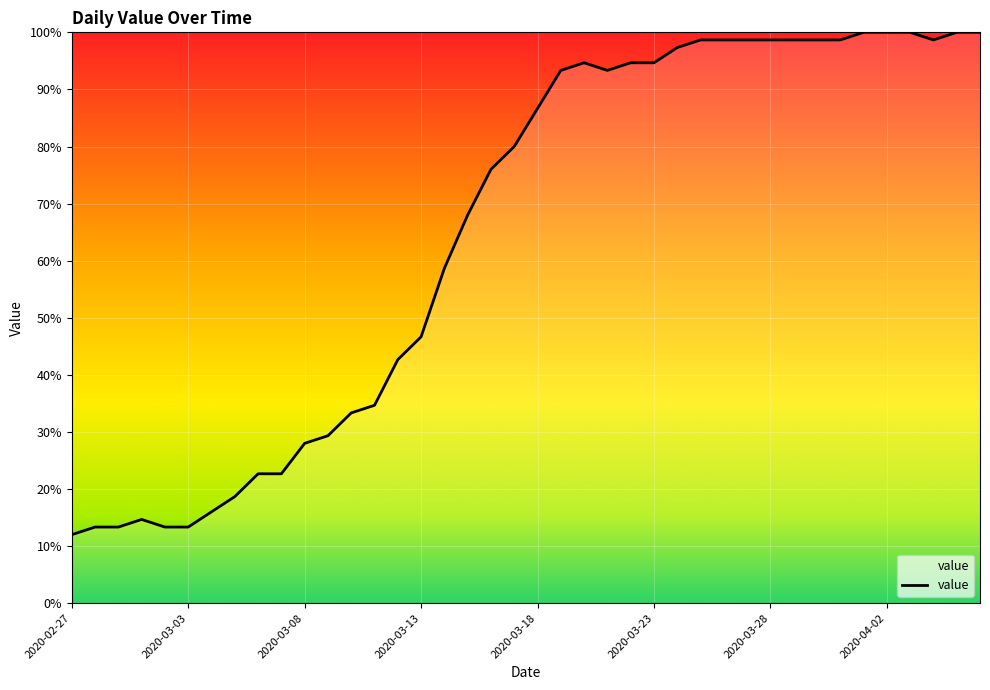

What is the minimum value shown in the chart?

12.0